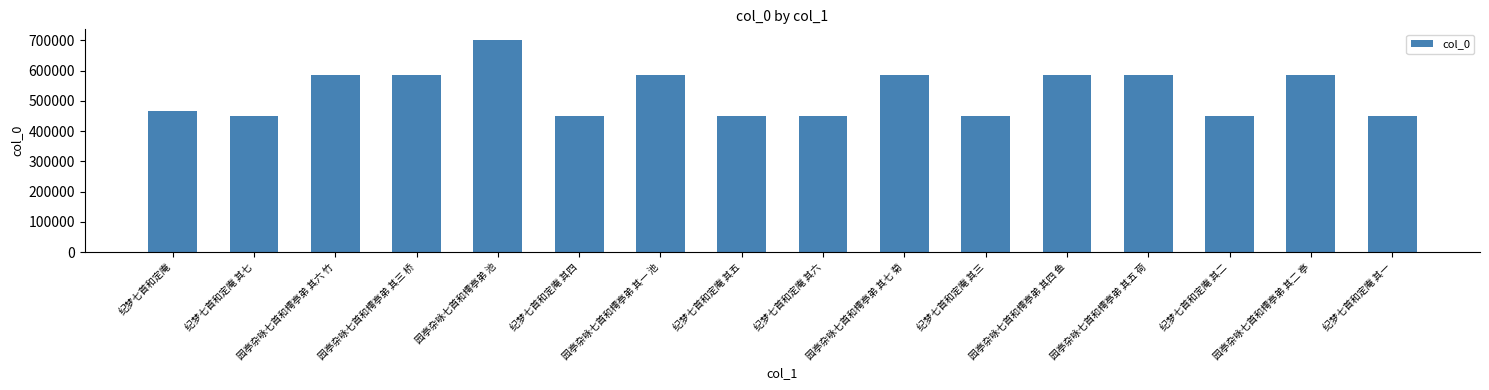

Read the value at 园亭杂咏七首和樗亭弟 其二 亭.

584247